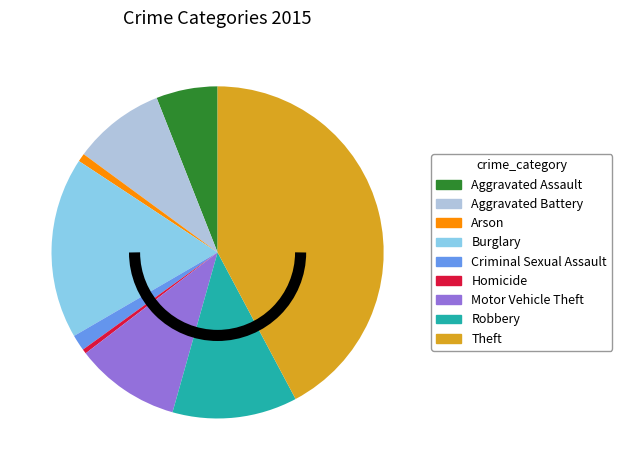

Does Burglary represent more than half of the total?

No